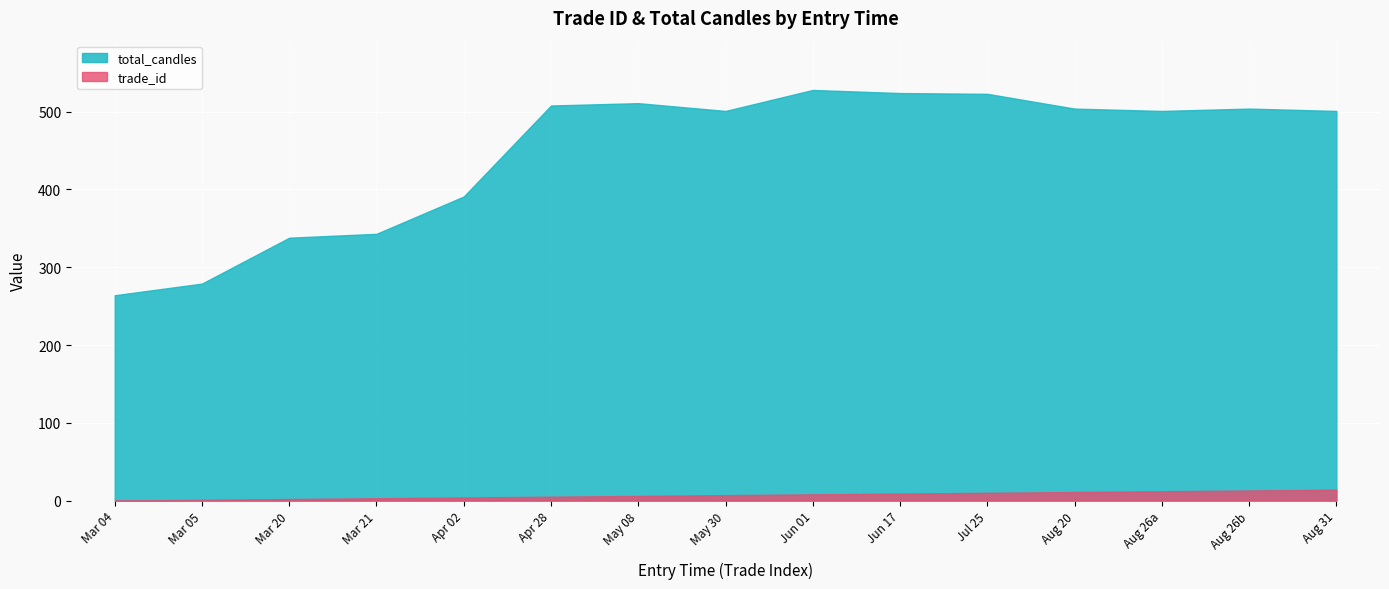

Rank the series by their average value, from highest to lowest.

total_candles, trade_id